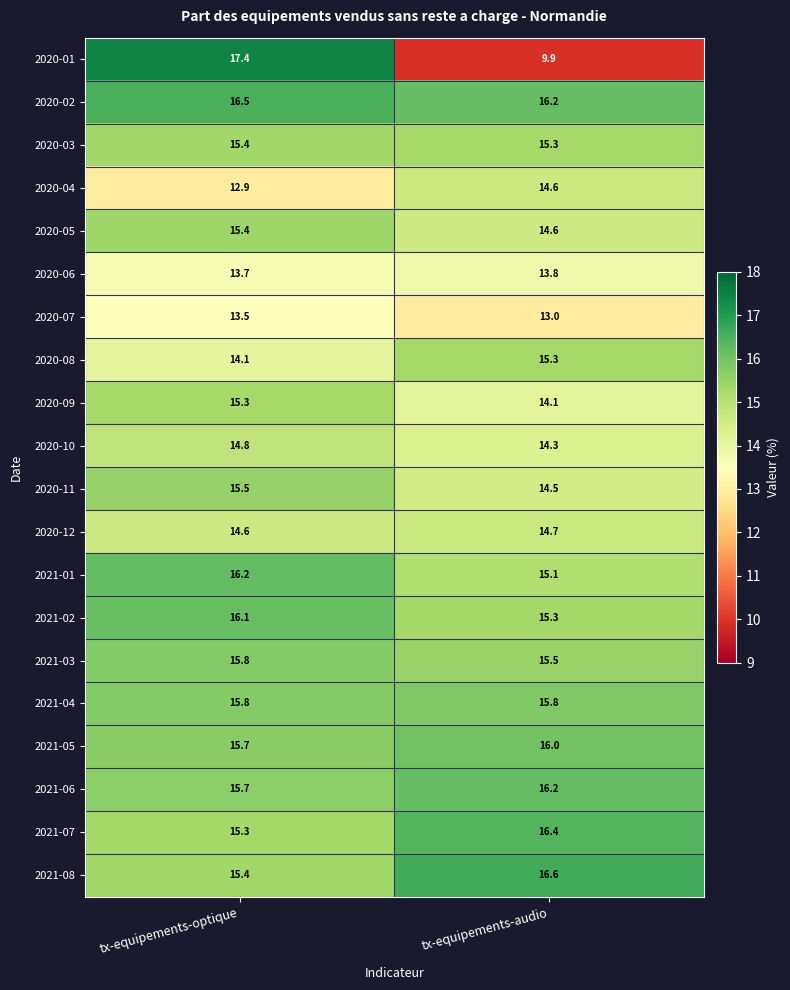

At how many categories does at least one series exceed 10?

2